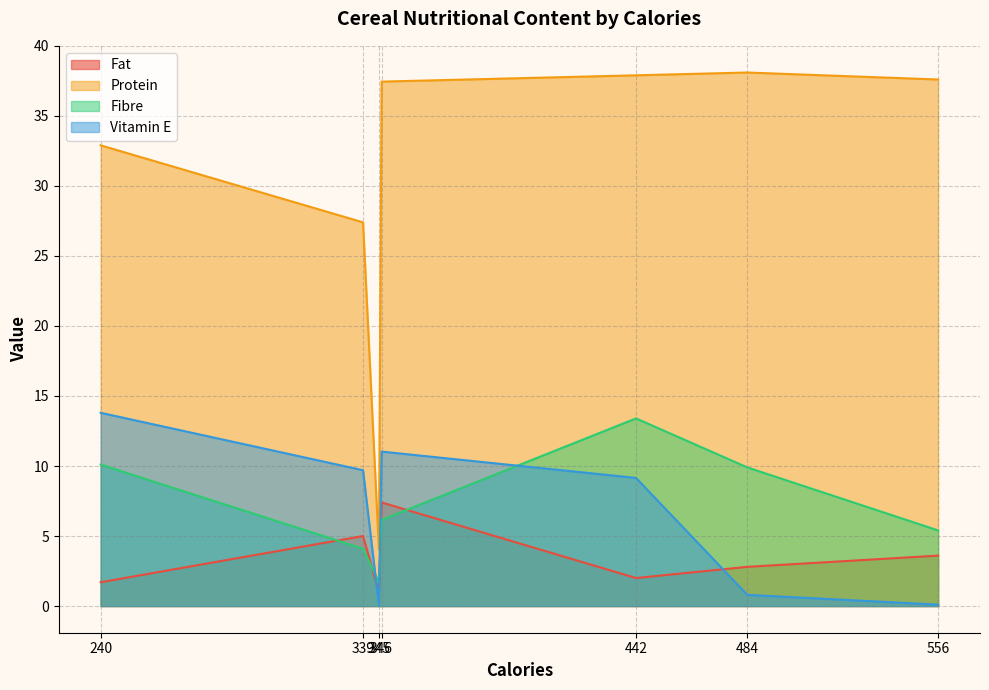

At how many categories does at least one series exceed 25?

6